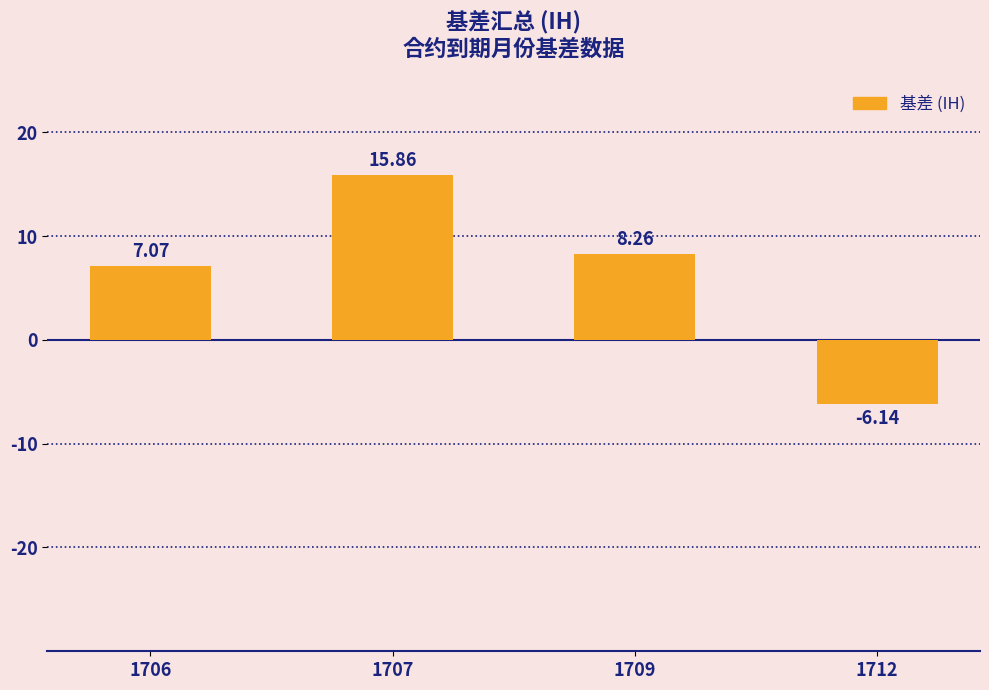

How many distinct data groups are displayed?

1